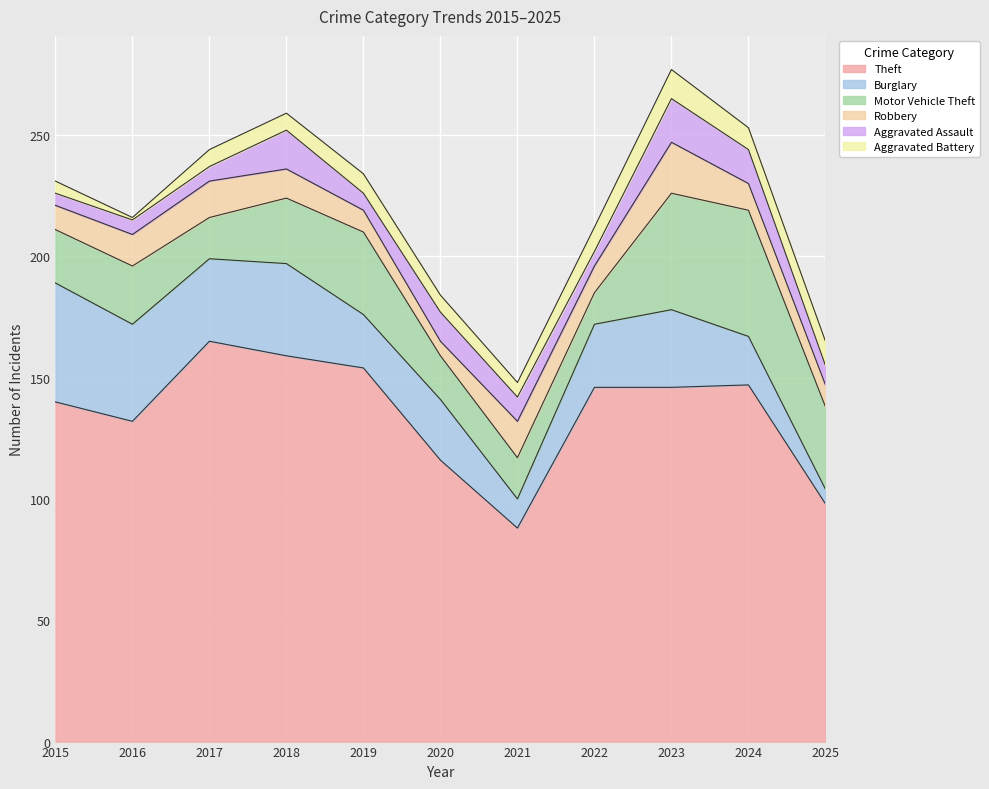

The value of Theft at 2021 is 88. True or false?

True